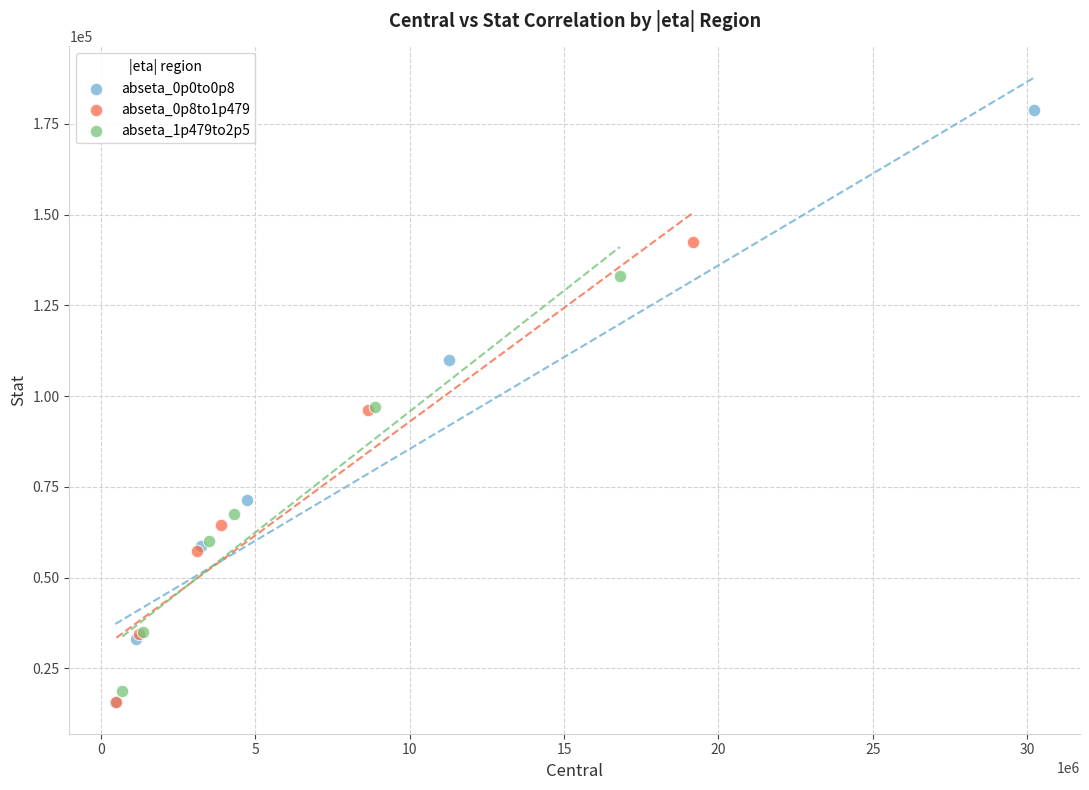

Which series contains the highest Y value?

abseta_0p0to0p8